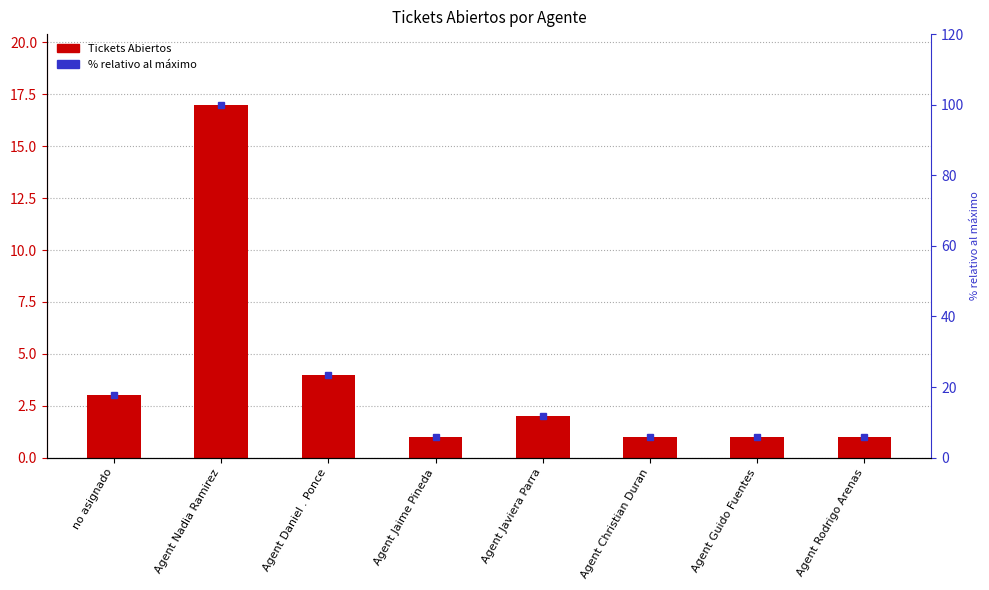

What is the sum of all Tickets Abiertos values?

30.0